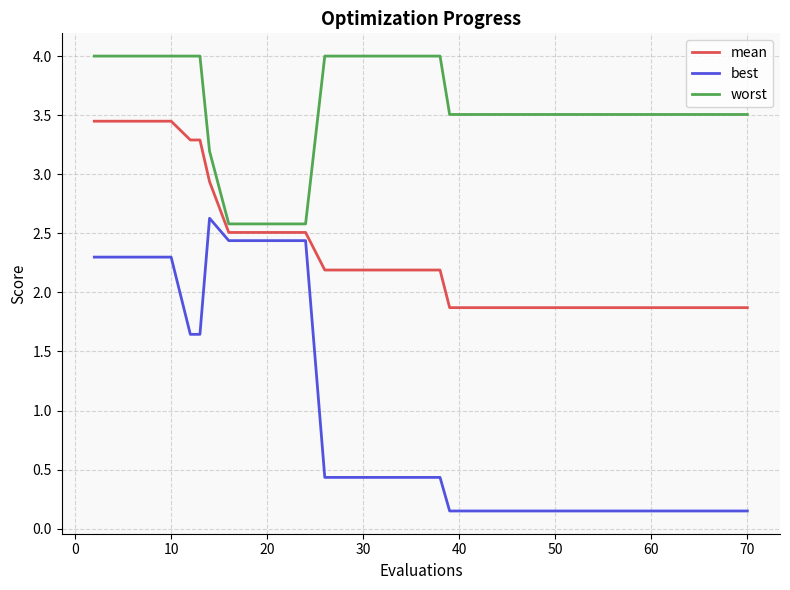

Which series has the largest range (max minus min)?

best